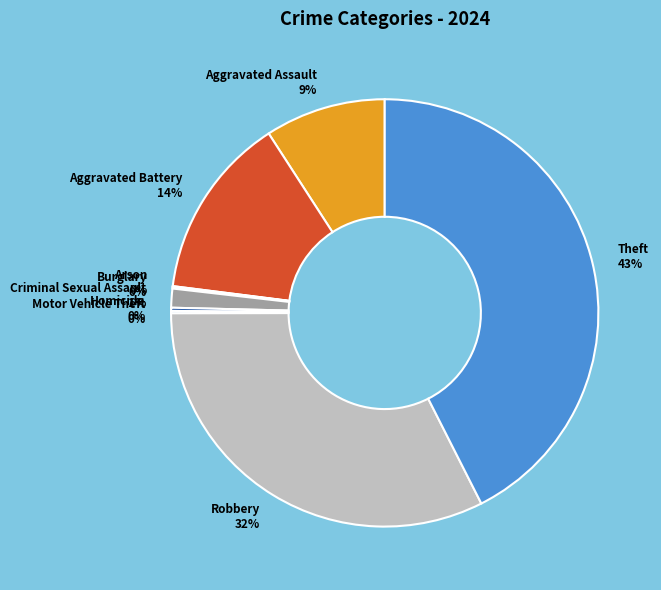

Which category has the biggest portion of the pie?

Theft